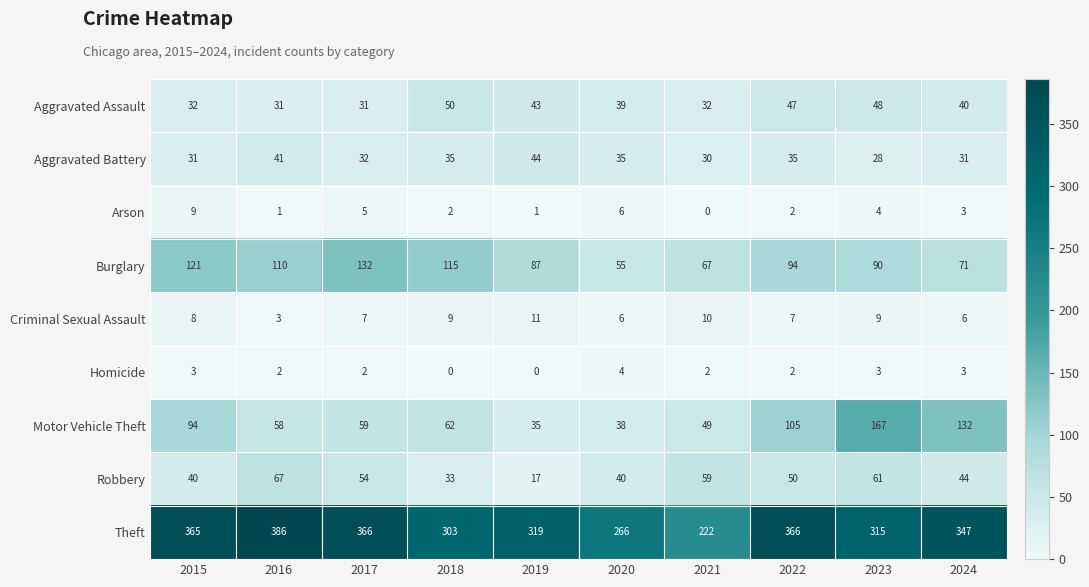

What value does the Theft series have at 2016?

386